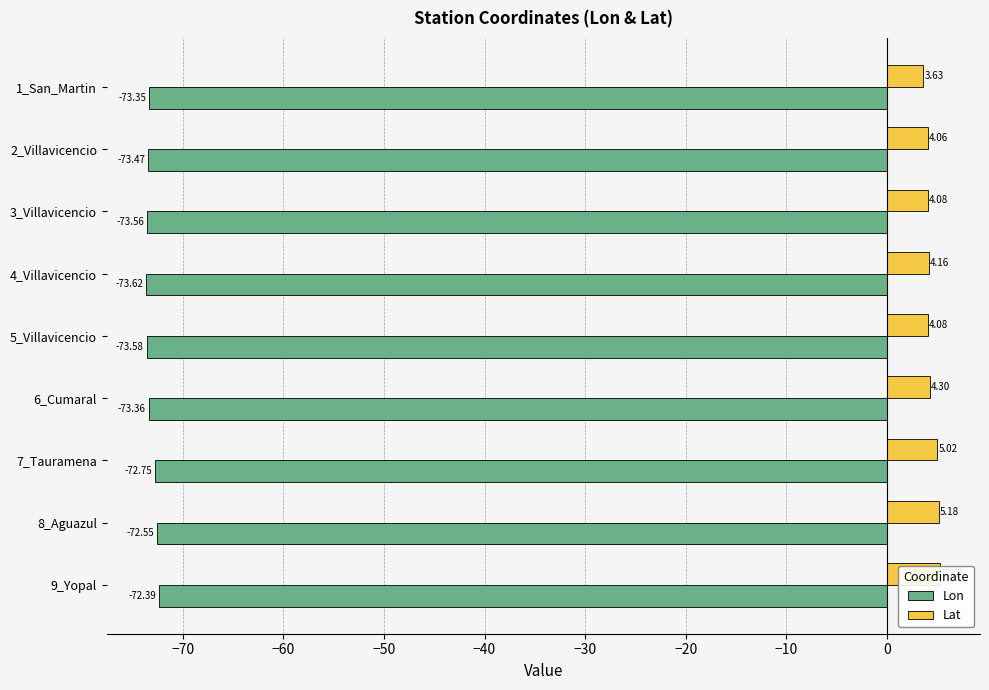

What is the sum of all Lat values?

39.8